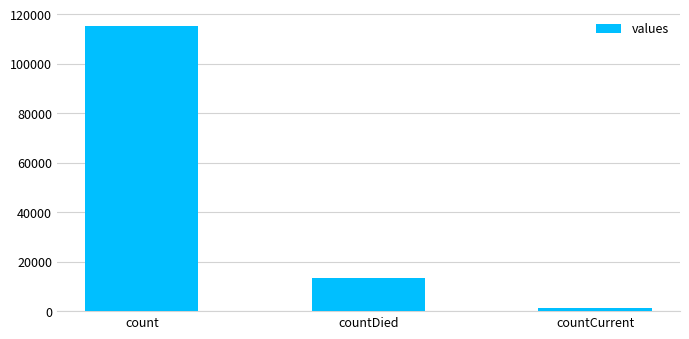

Which label corresponds to the smallest value in the chart?

countCurrent